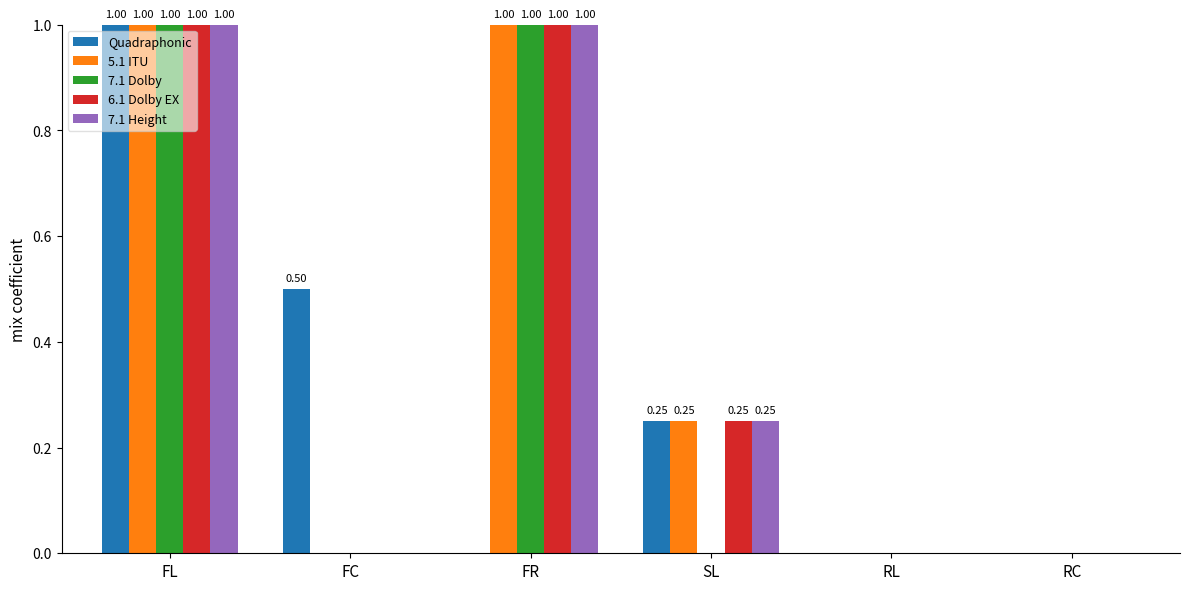

What is the total value across all series at FR?

4.0